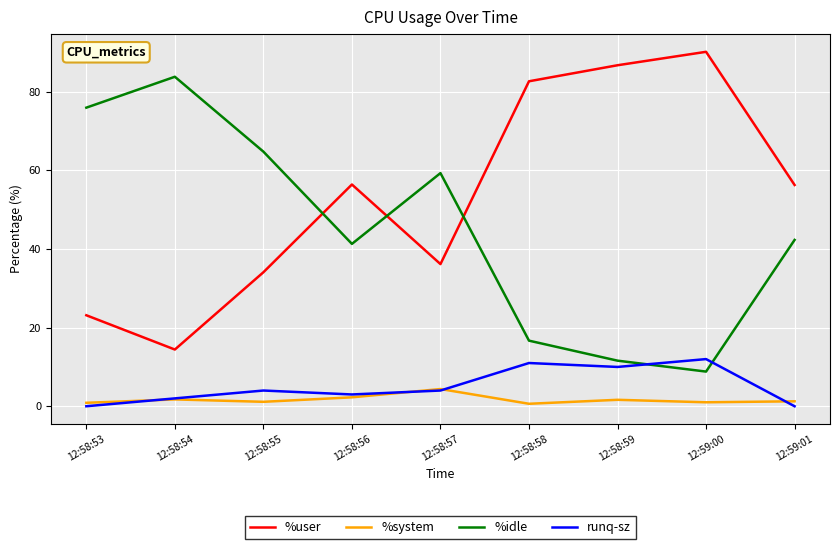

Where is the first local maximum for runq-sz?

12:58:55